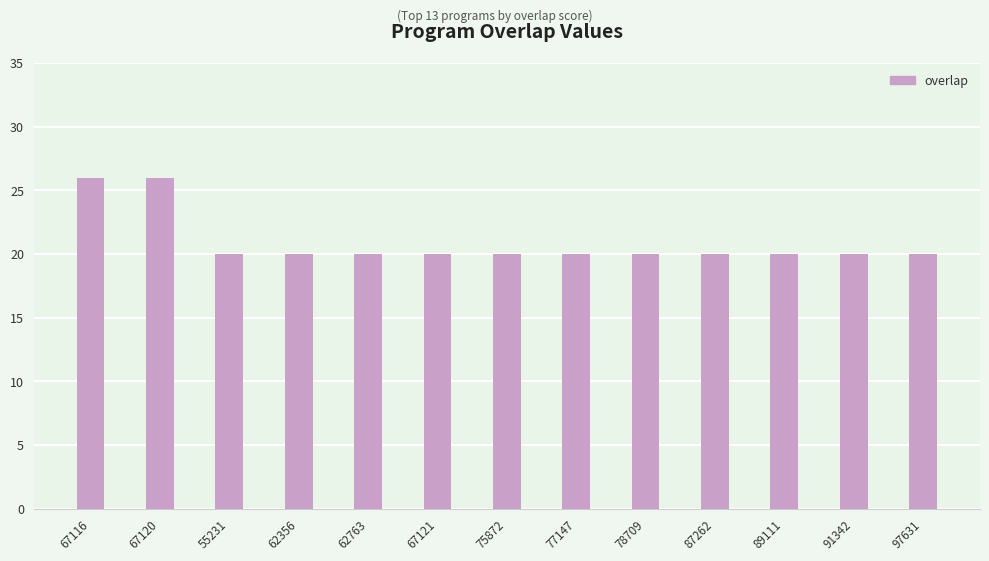

Reading left to right, extract all data points from this chart.

26	26	20	20	20	20	20	20	20	20	20	20	20